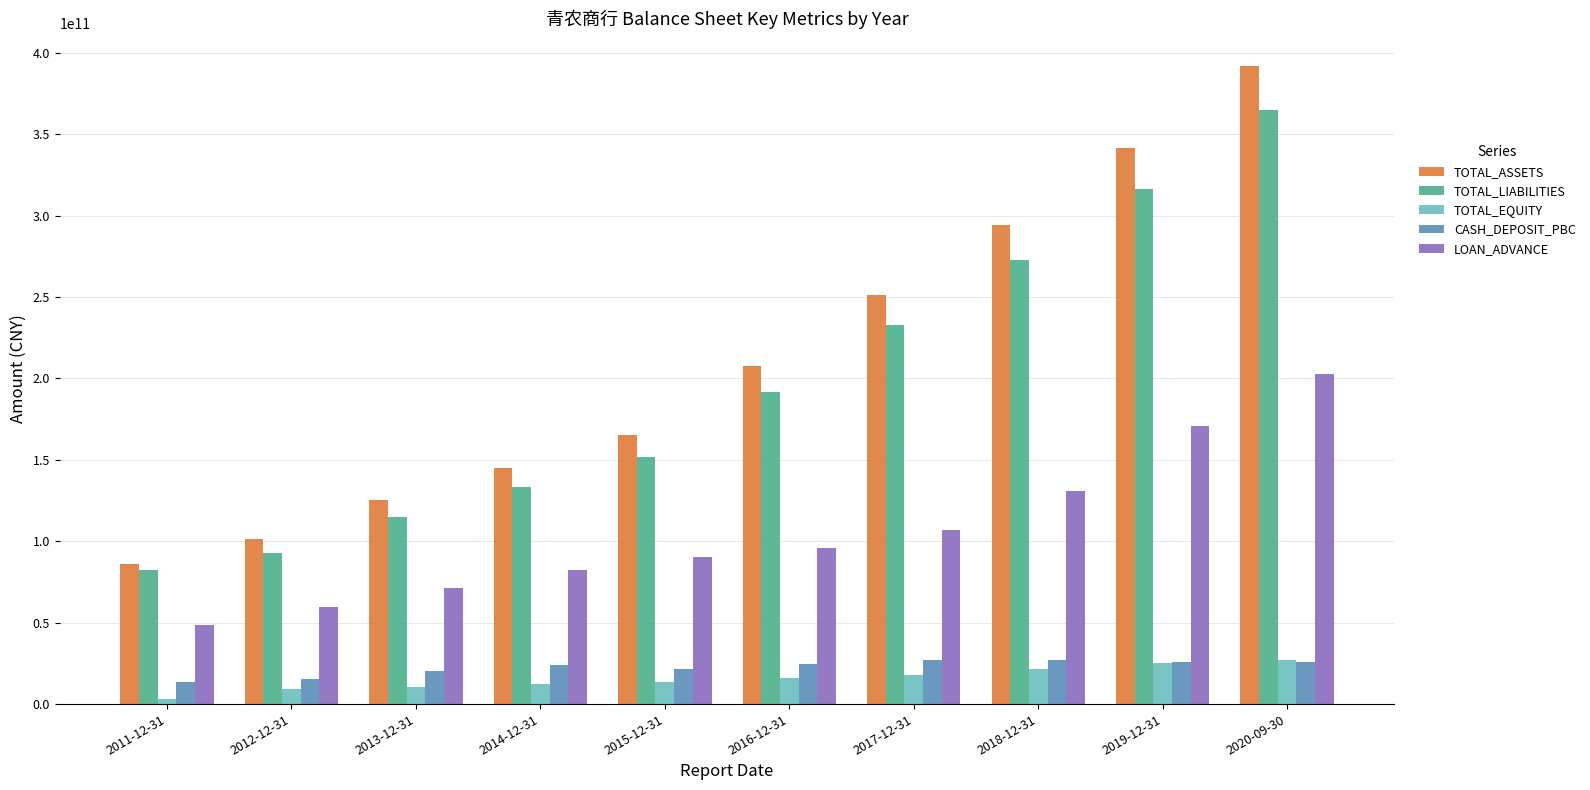

At which category is the sum across all series the highest?

2020-09-30